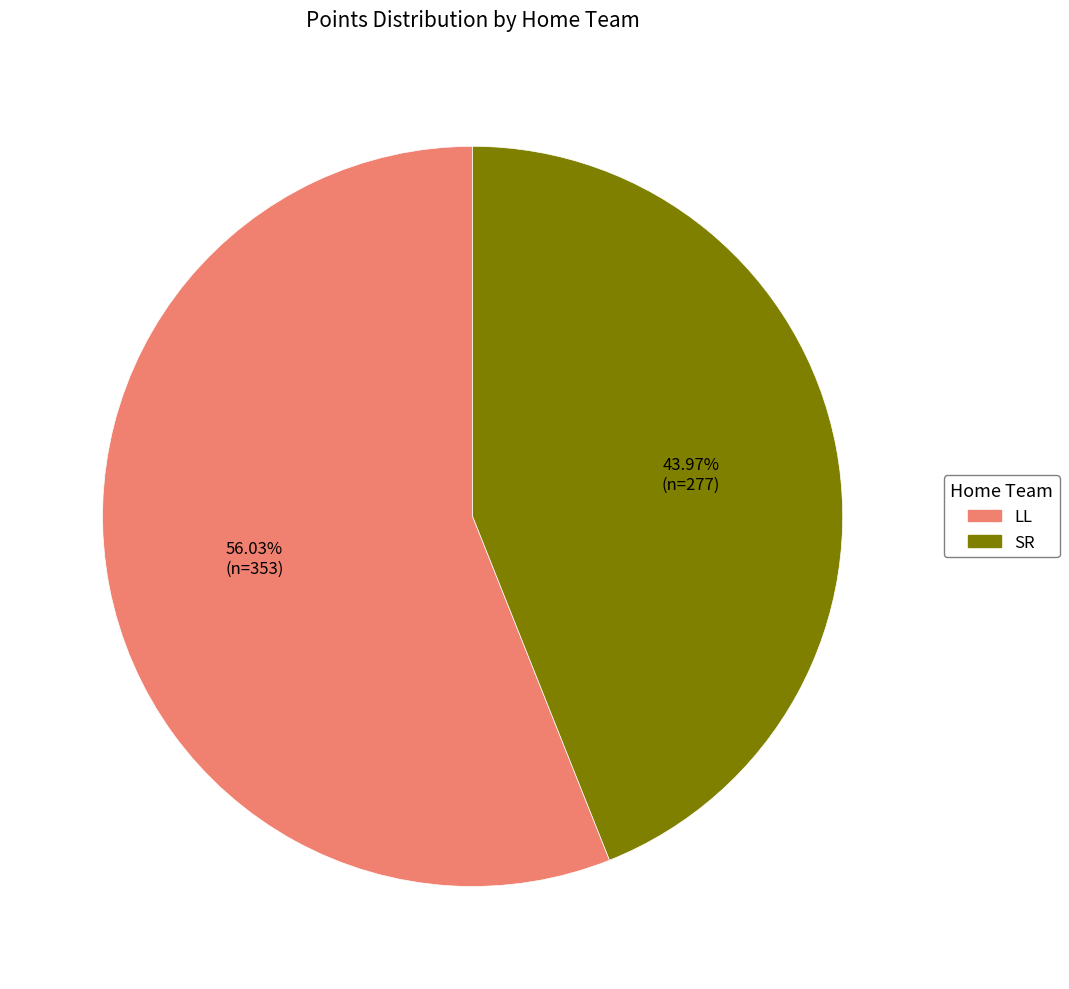

What percentage is the SR slice, to the nearest percent?

44%